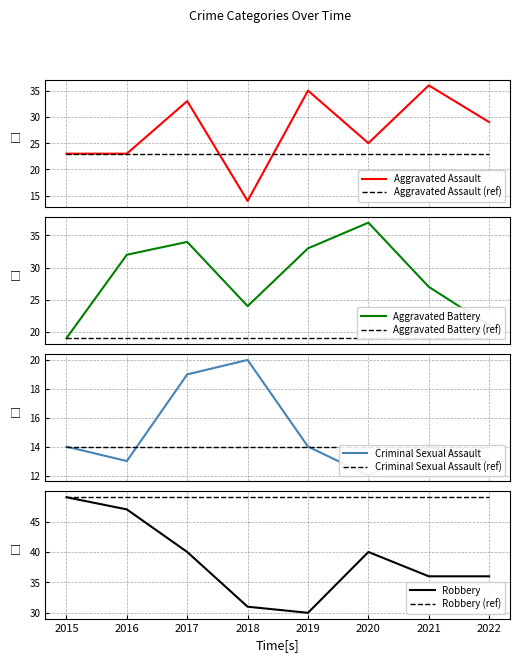

Which series has the largest total across all categories?

Robbery